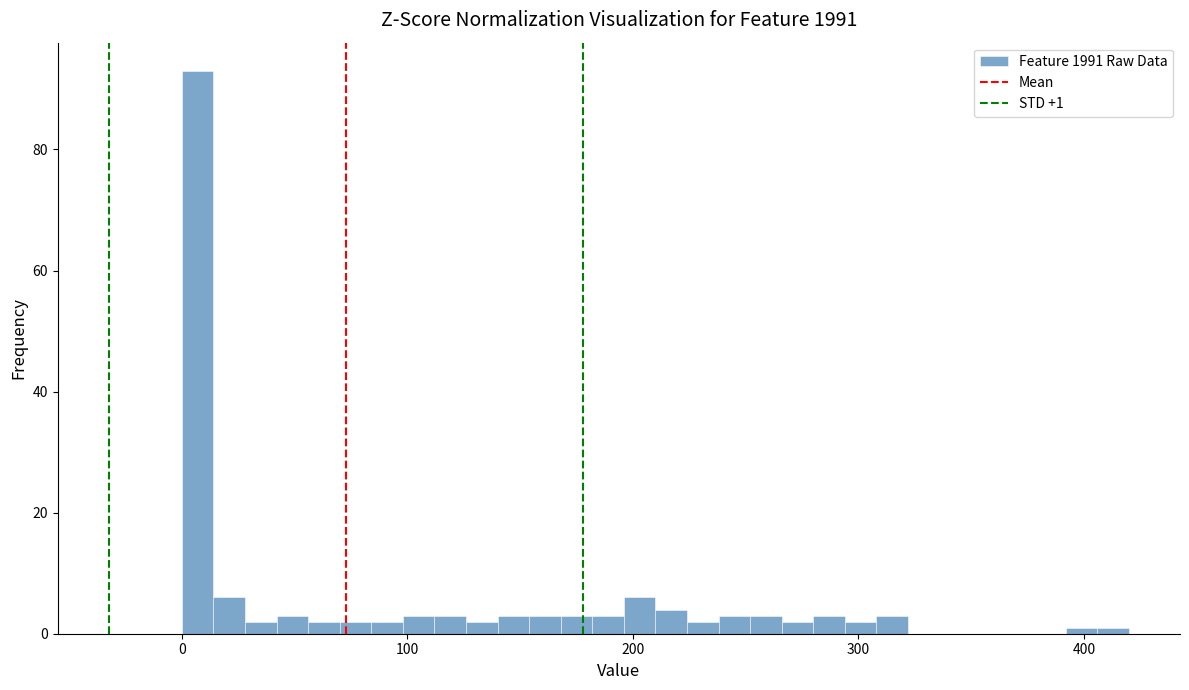

Read against the x-axis, roughly where is the centre of the tallest bar?

10